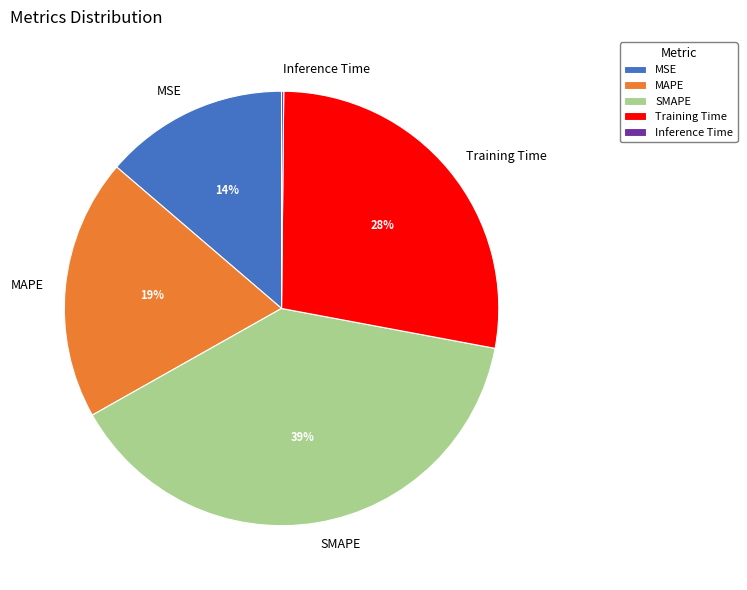

Does MAPE represent more than half of the total?

No